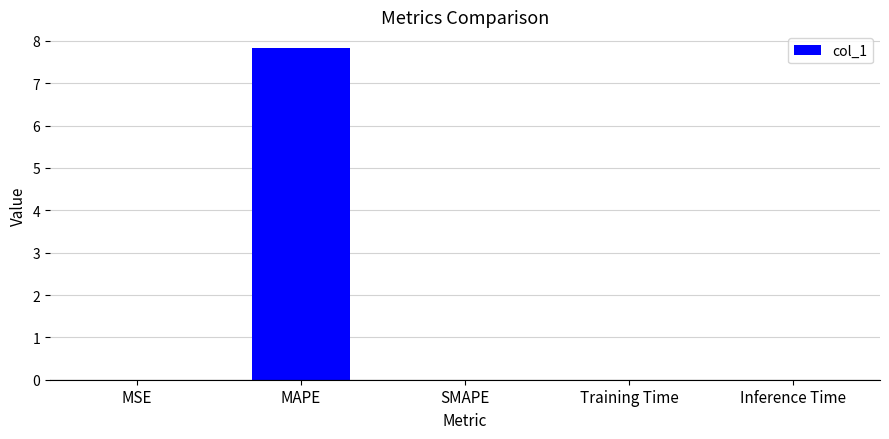

Are the bars horizontal?

No